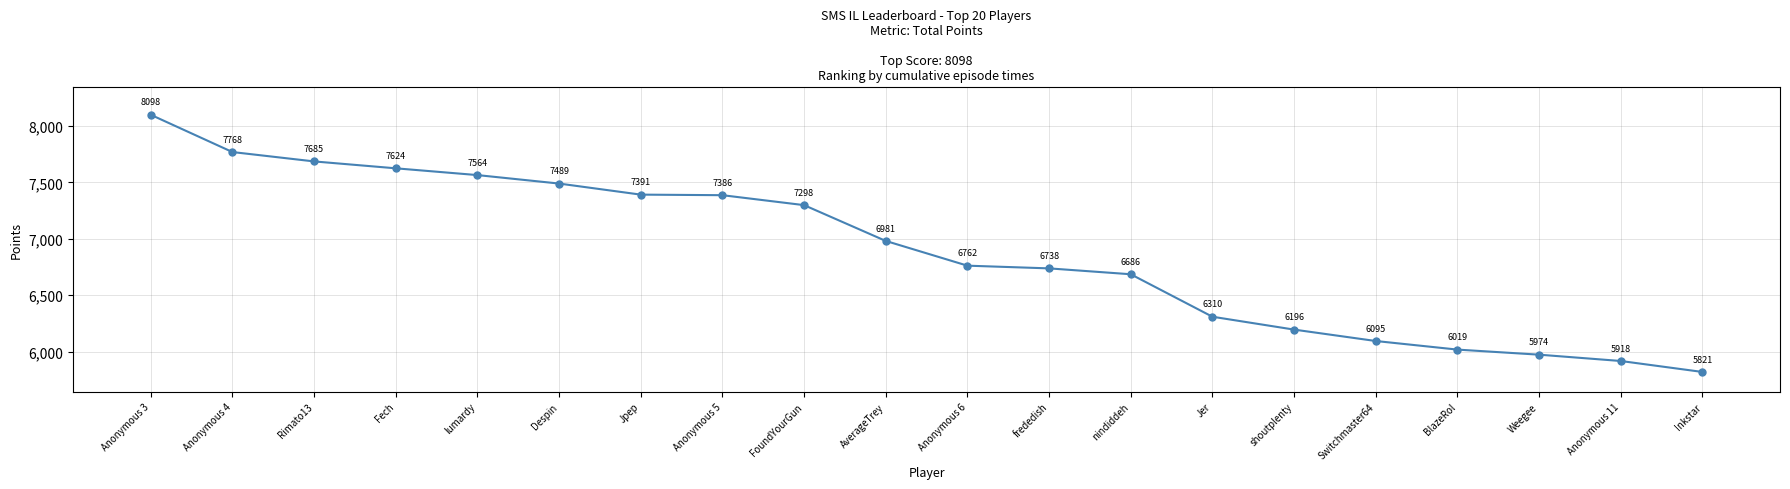

Is it true that the value at FoundYourGun is 12274?

False